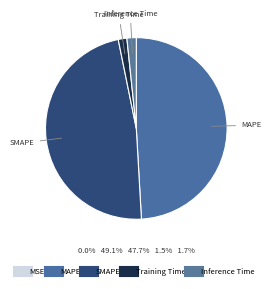

True or false: MAPE accounts for 64% of the total.

False